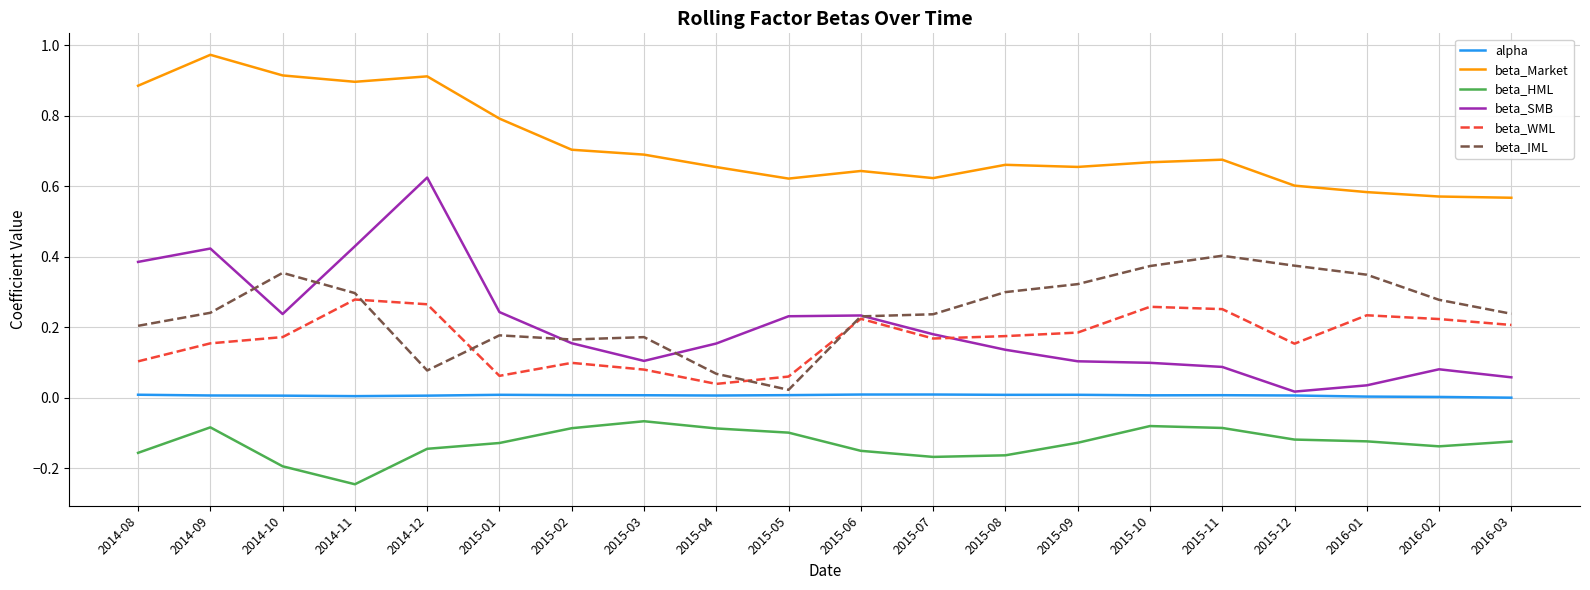

Between 2014-11 and 2015-05, which series saw the biggest shift?

beta_Market